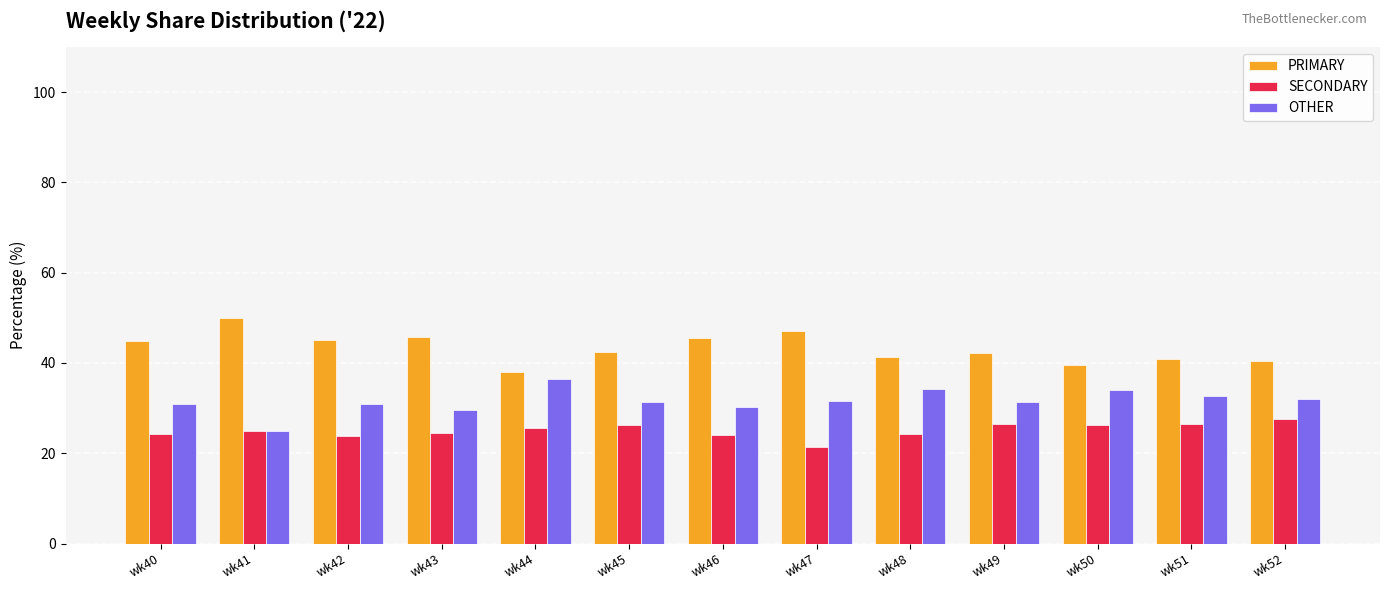

What is the difference between the highest and lowest values at wk42?

21.3